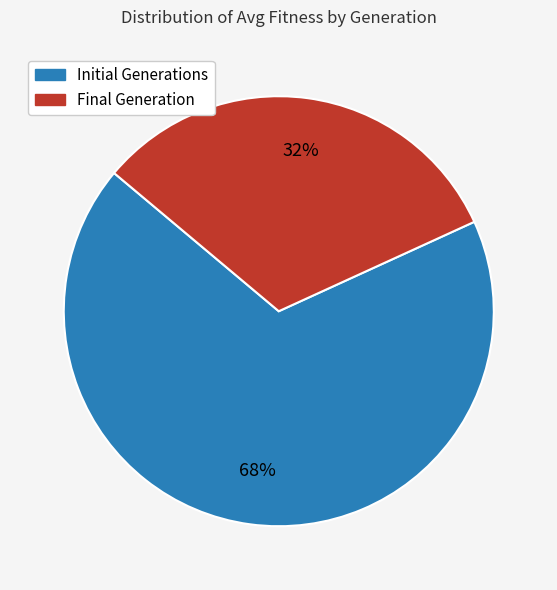

True or false: Initial Generations accounts for 57% of the total.

False